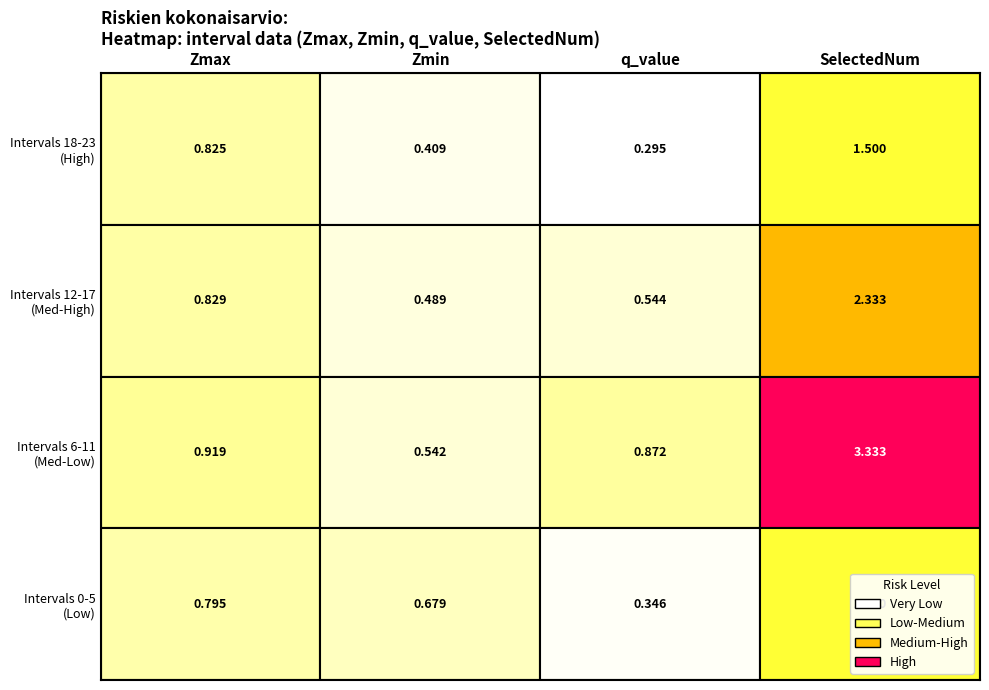

Is it true that r13 equals 1.0 at SelectedNum?

False